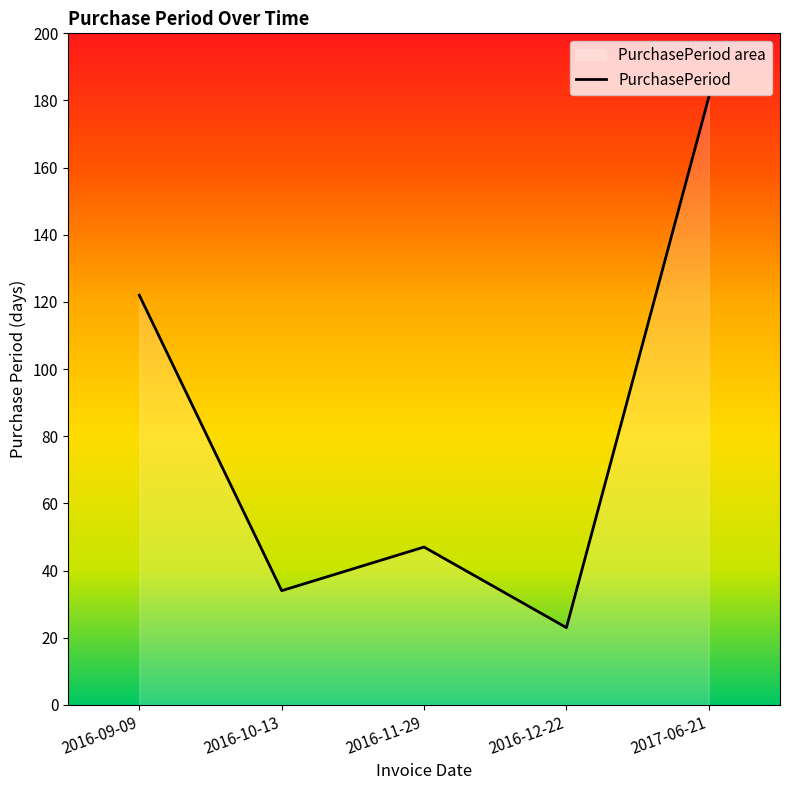

What is the change in value from 2016-09-09 to 2016-12-22?

-99